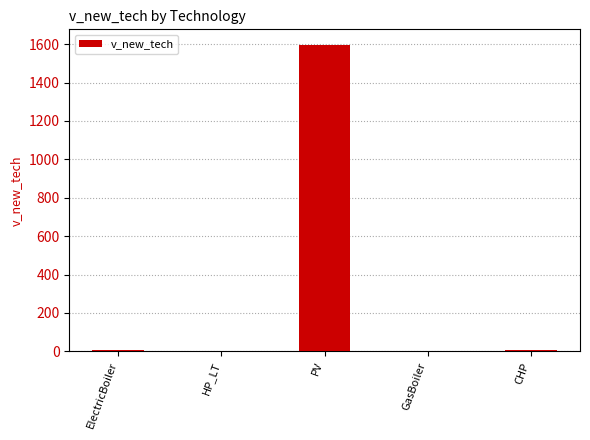

How many series are shown in this chart?

1